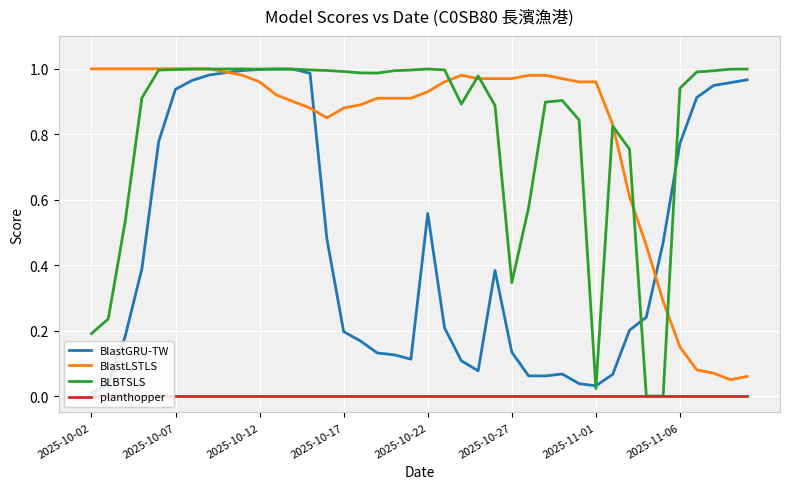

Which series has the widest spread of values?

BLBTSLS